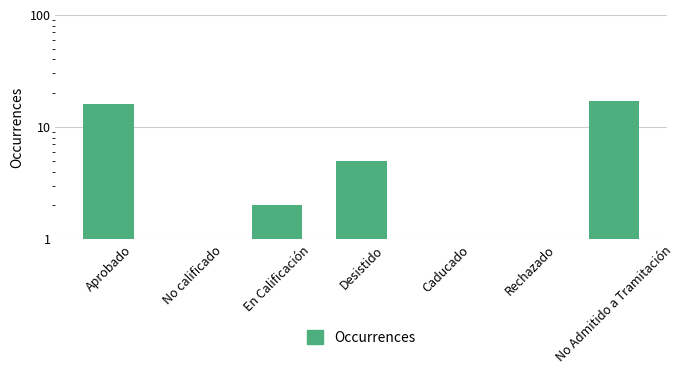

What is the difference between the maximum and minimum values?

16